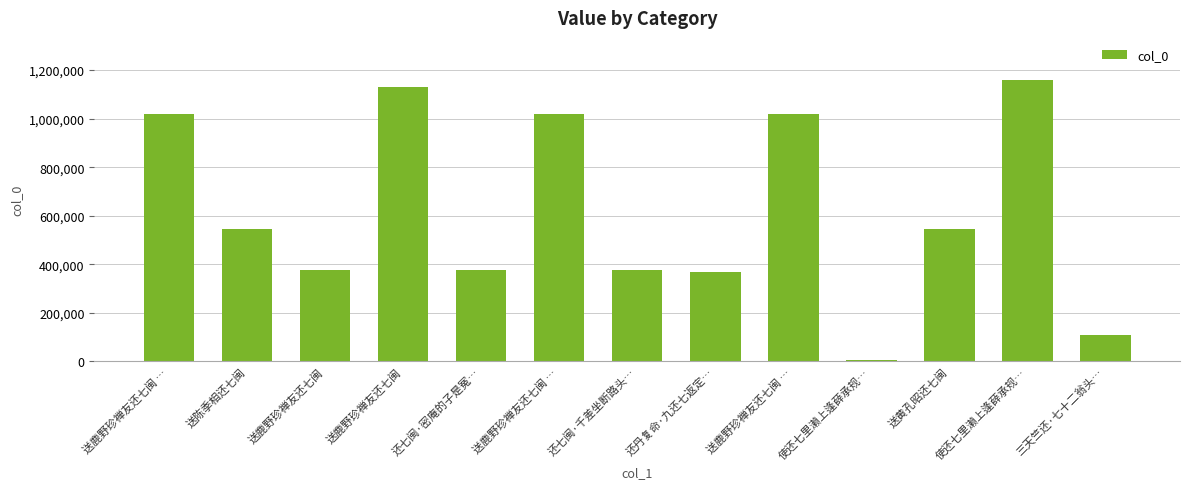

What is the change in value from 送鹿野珍禅友还七闽 … to 送鹿野珍禅友还七闽 …?

-73